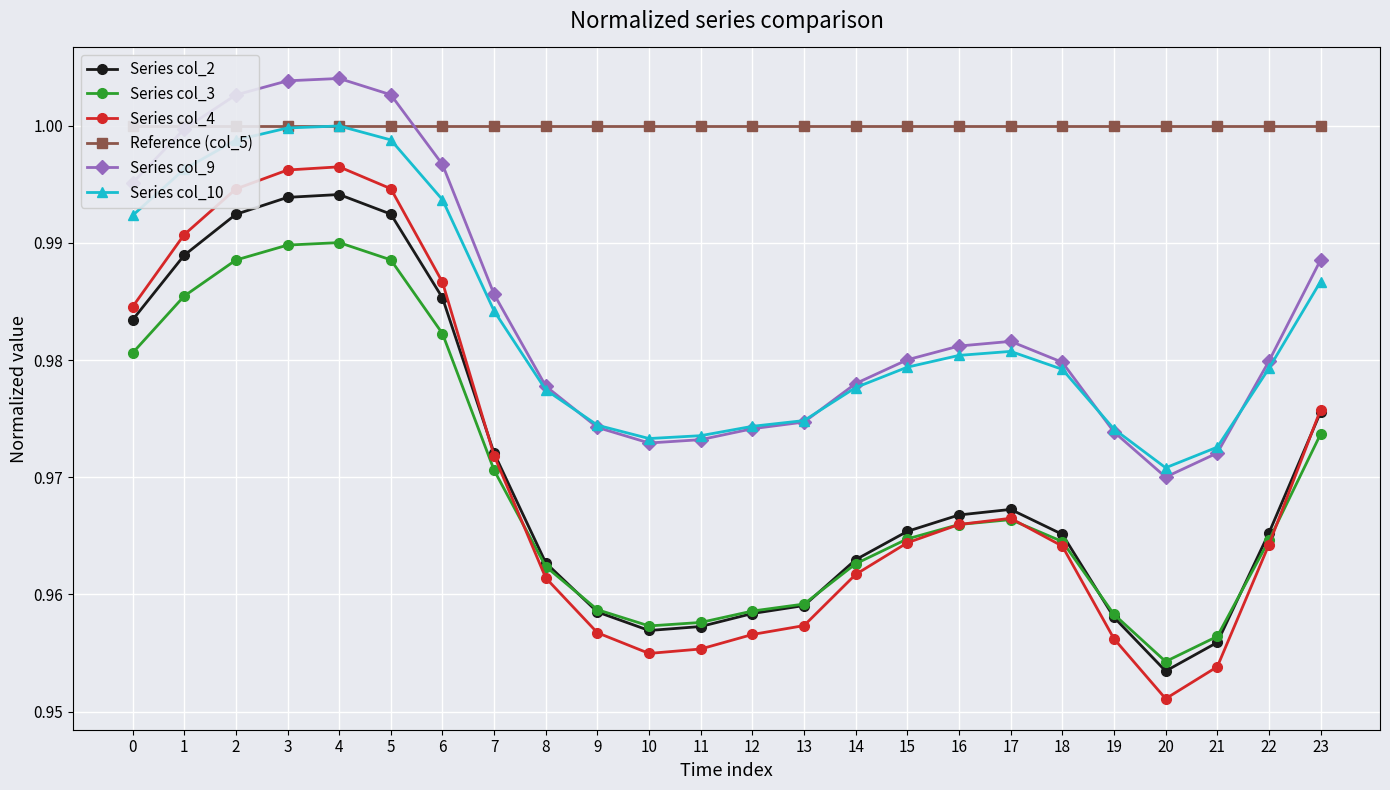

What are all the series names shown in the legend?

Series col_2, Series col_3, Series col_4, Reference (col_5), Series col_9, Series col_10